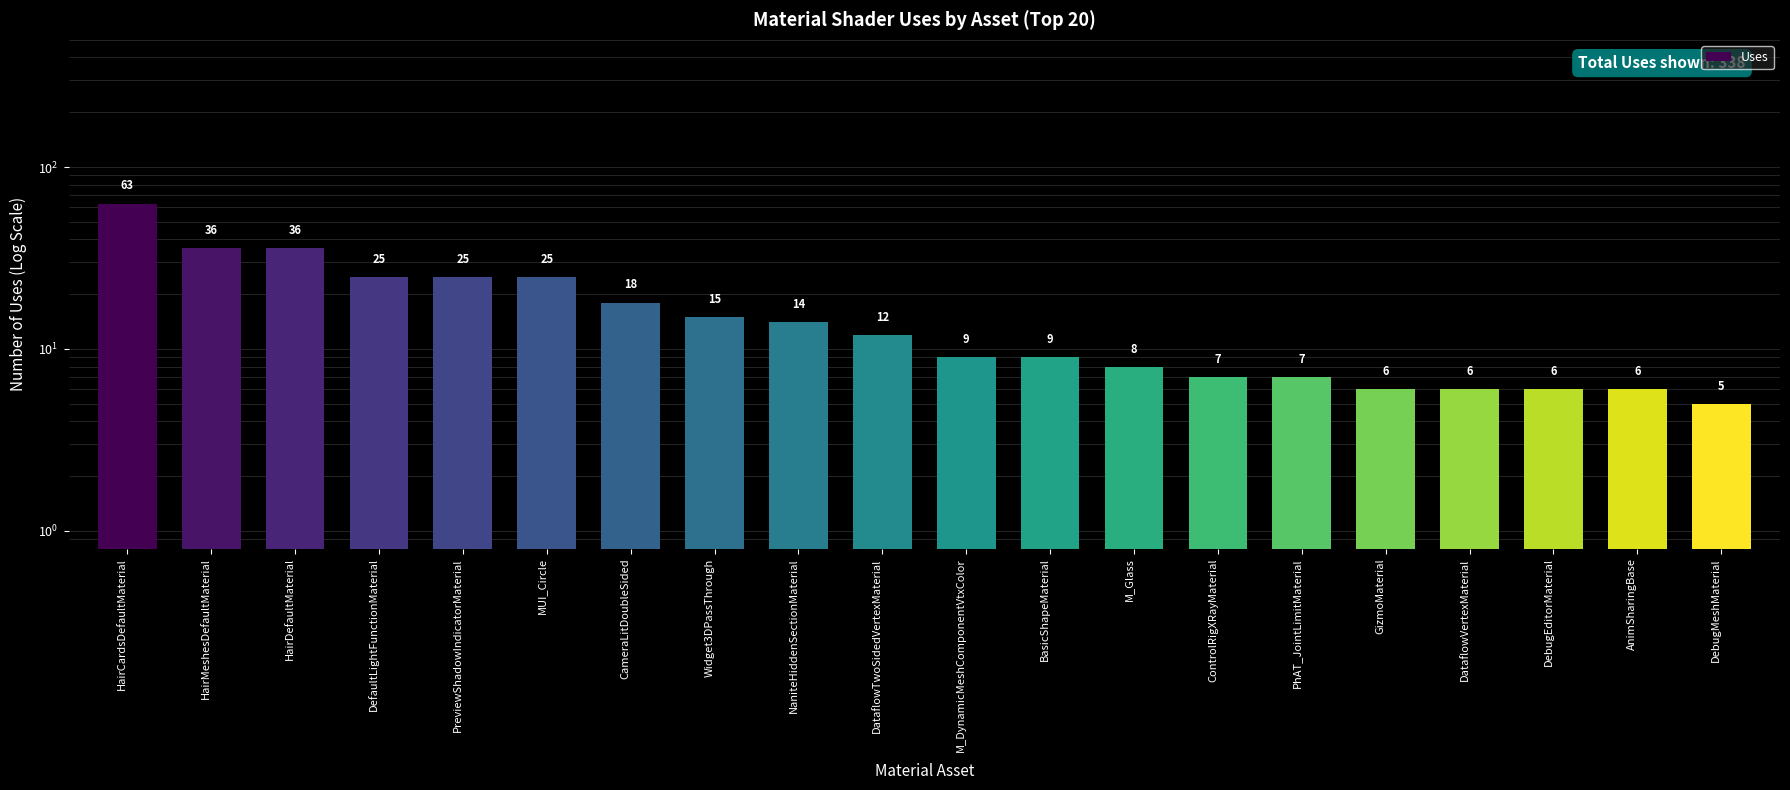

What is the greatest value displayed?

63